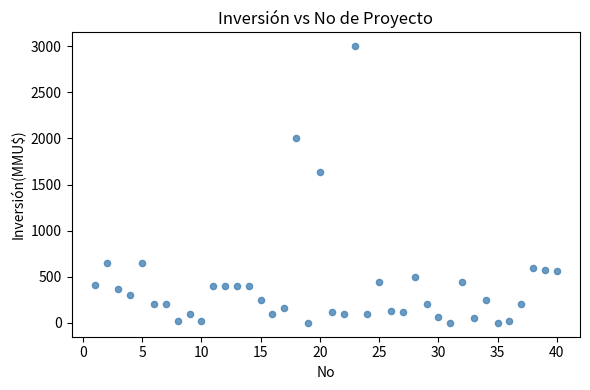

What is the range of Y values (max minus min)?

3000